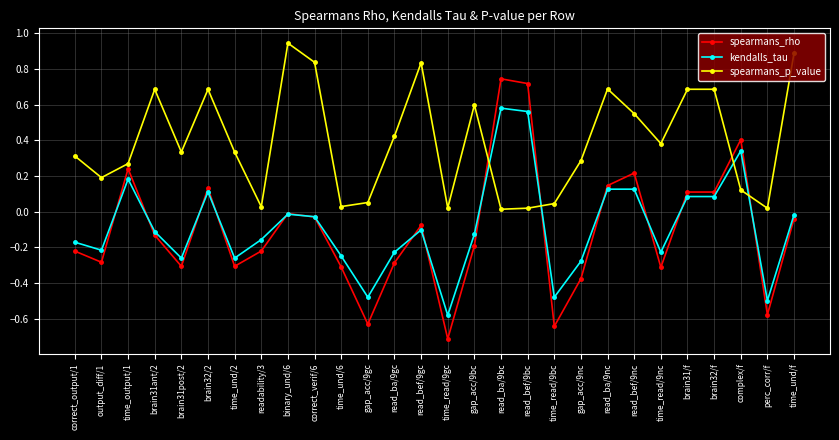

At which category does the chart reach its minimum across all series?

time_read/9gc